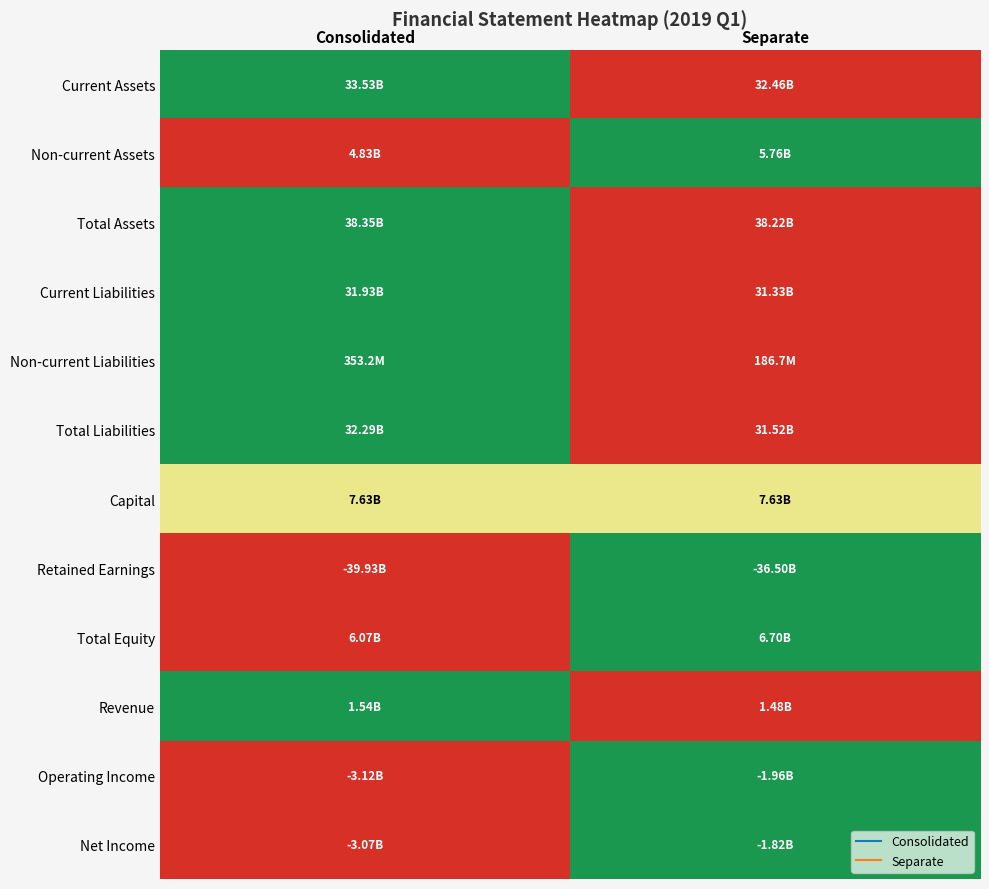

Reading right to left, extract all data points from this chart.

Current Assets: Separate=0.0	Consolidated=1.0
Non-current Assets: Separate=1.0	Consolidated=0.0
Total Assets: Separate=0.0	Consolidated=1.0
Current Liabilities: Separate=0.0	Consolidated=1.0
Non-current Liabilities: Separate=0.0	Consolidated=1.0
Total Liabilities: Separate=0.0	Consolidated=1.0
Capital: Separate=0.5	Consolidated=0.5
Retained Earnings: Separate=1.0	Consolidated=0.0
Total Equity: Separate=1.0	Consolidated=0.0
Revenue: Separate=0.0	Consolidated=1.0
Operating Income: Separate=1.0	Consolidated=0.0
Net Income: Separate=1.0	Consolidated=0.0